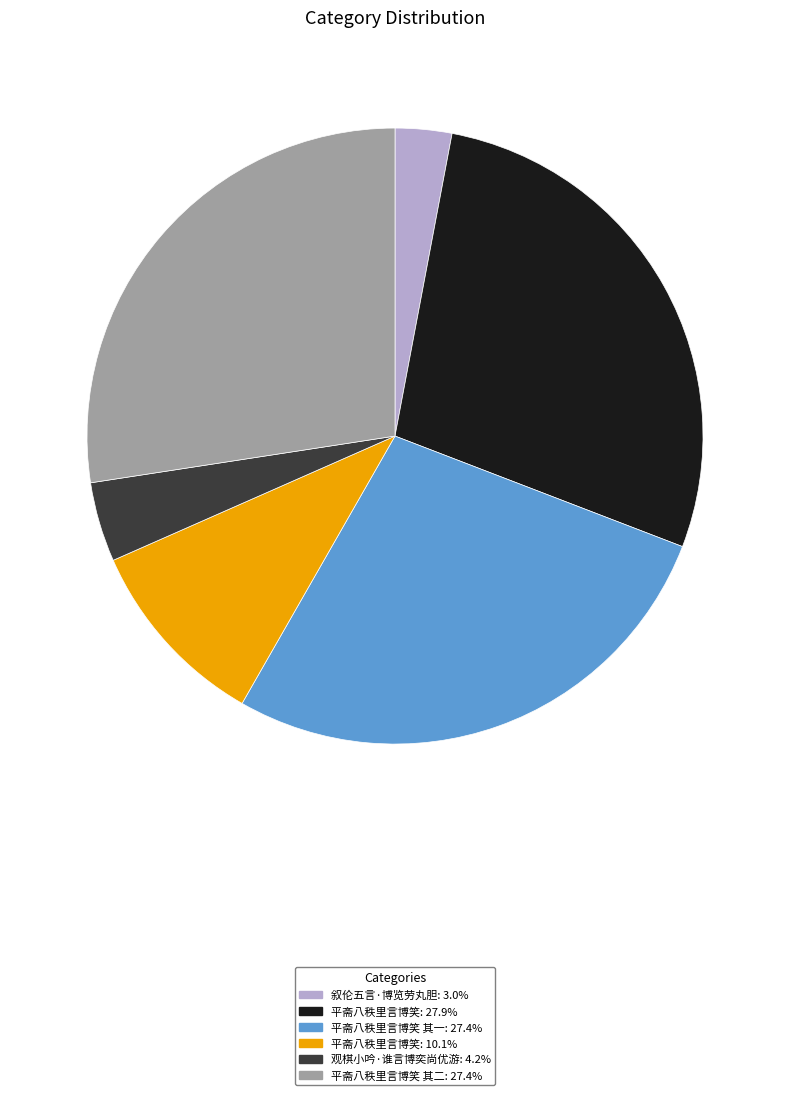

Is there a majority slice in this chart?

No